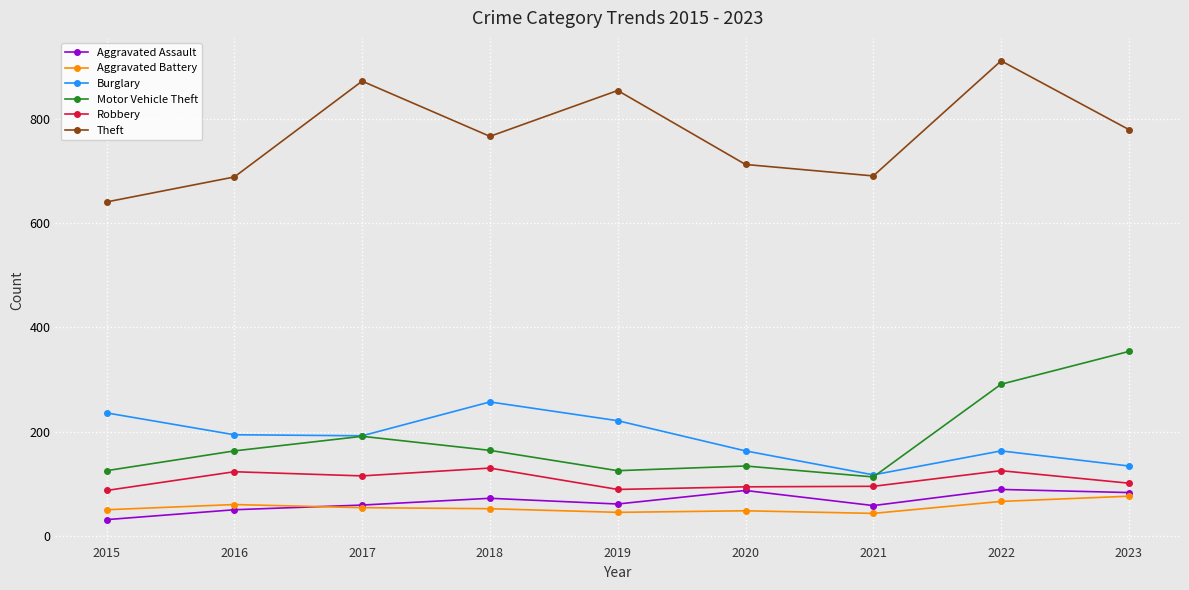

Where is the first local minimum for Theft?

2018